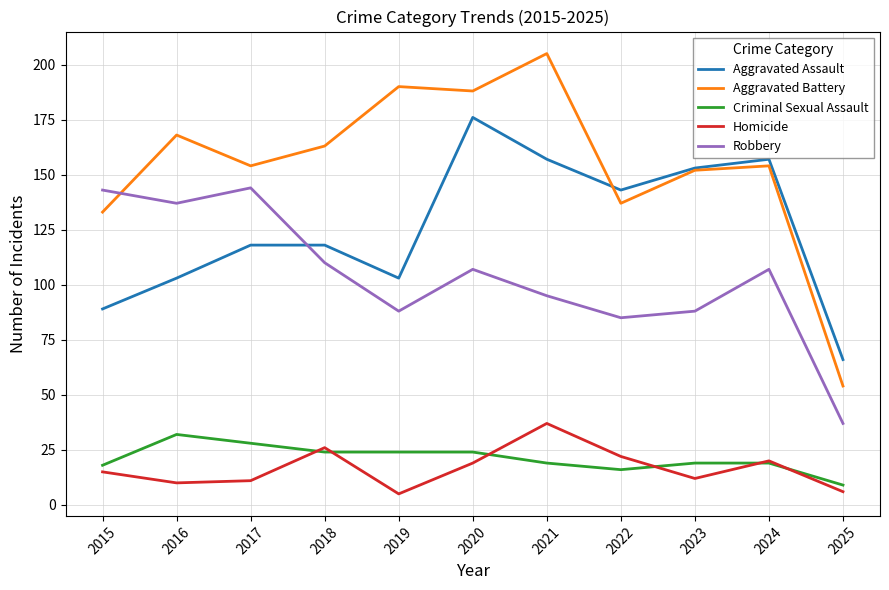

True or false: Homicide and Aggravated Assault cross at least once.

False